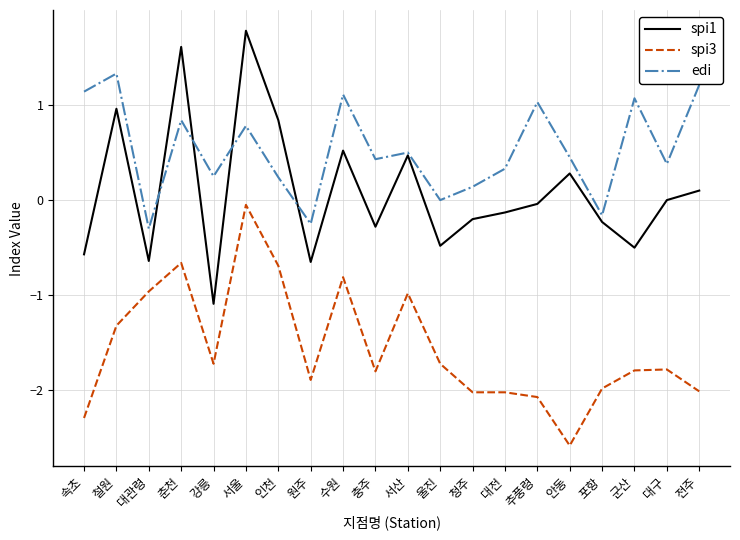

Count the number of categories in the chart.

20